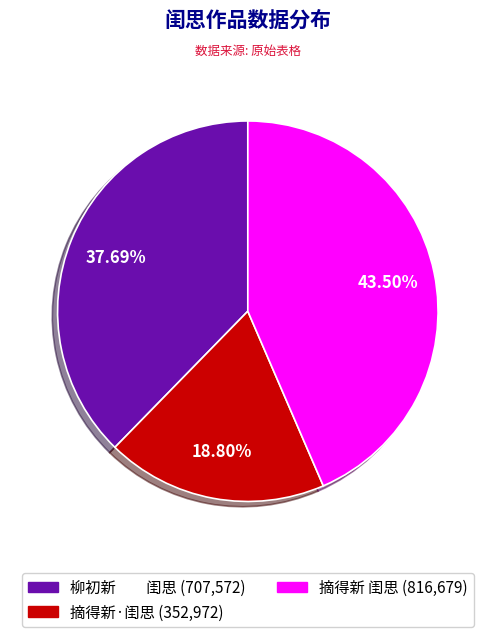

Rank the categories by value from lowest to highest.

摘得新·闺思, 柳初新 闺思, 摘得新 闺思